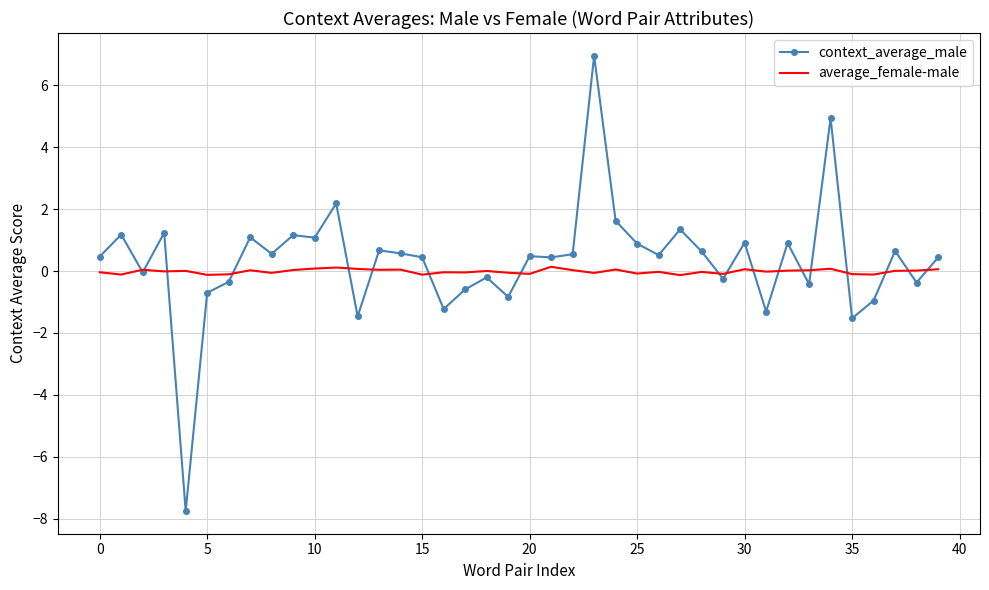

Count the number of categories in the chart.

40